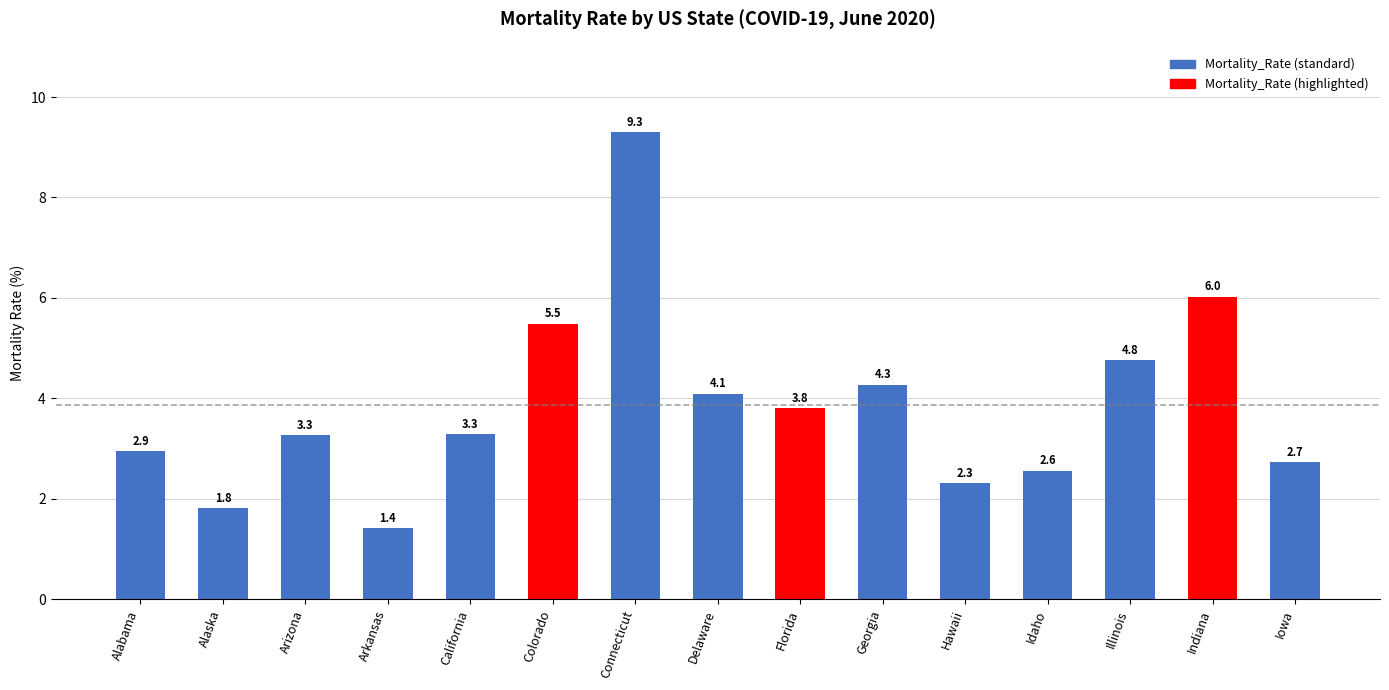

What is the greatest value displayed?

9.3